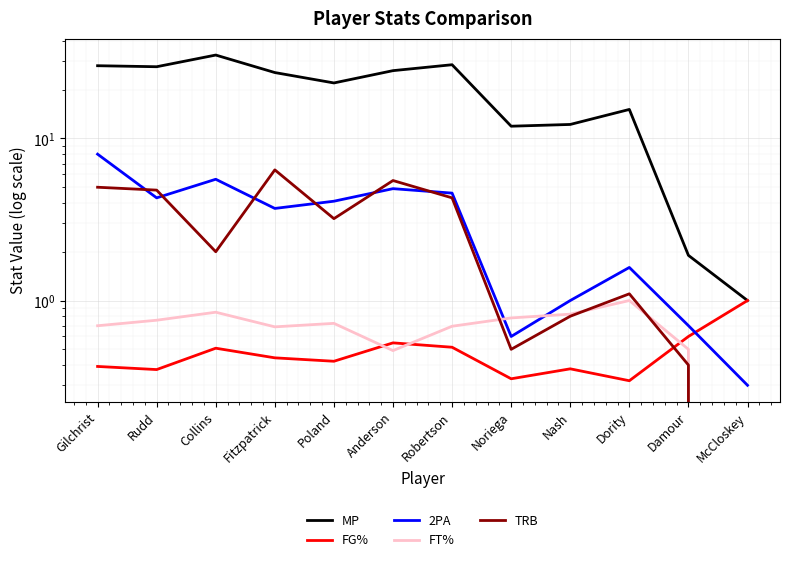

True or false: FT% has a value of 1.0 at Robertson.

False